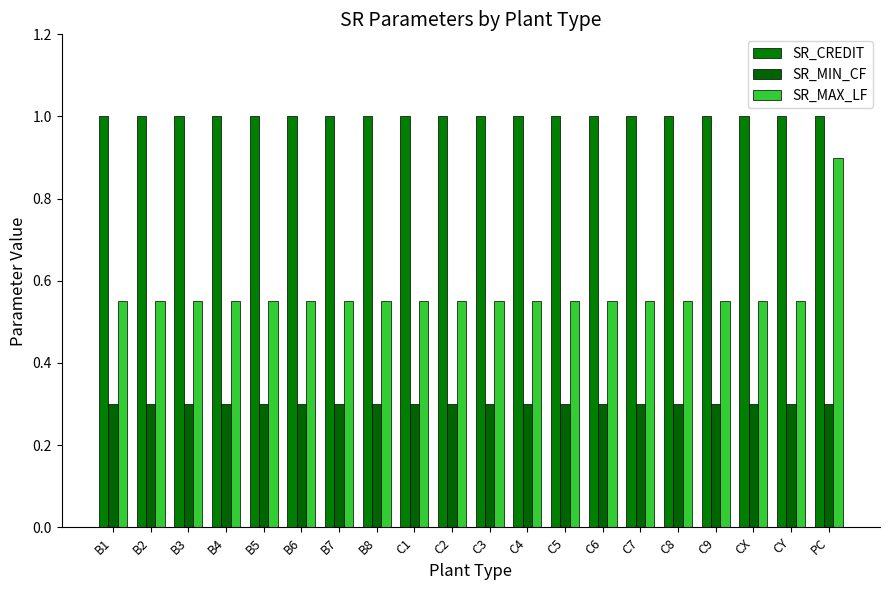

What is the sum of the SR_MIN_CF values at C9 and PC?

0.6